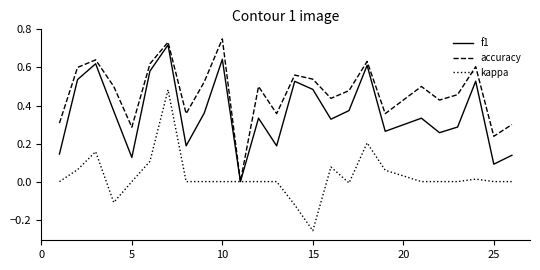

Rank the series by their average value, from highest to lowest.

accuracy, f1, kappa